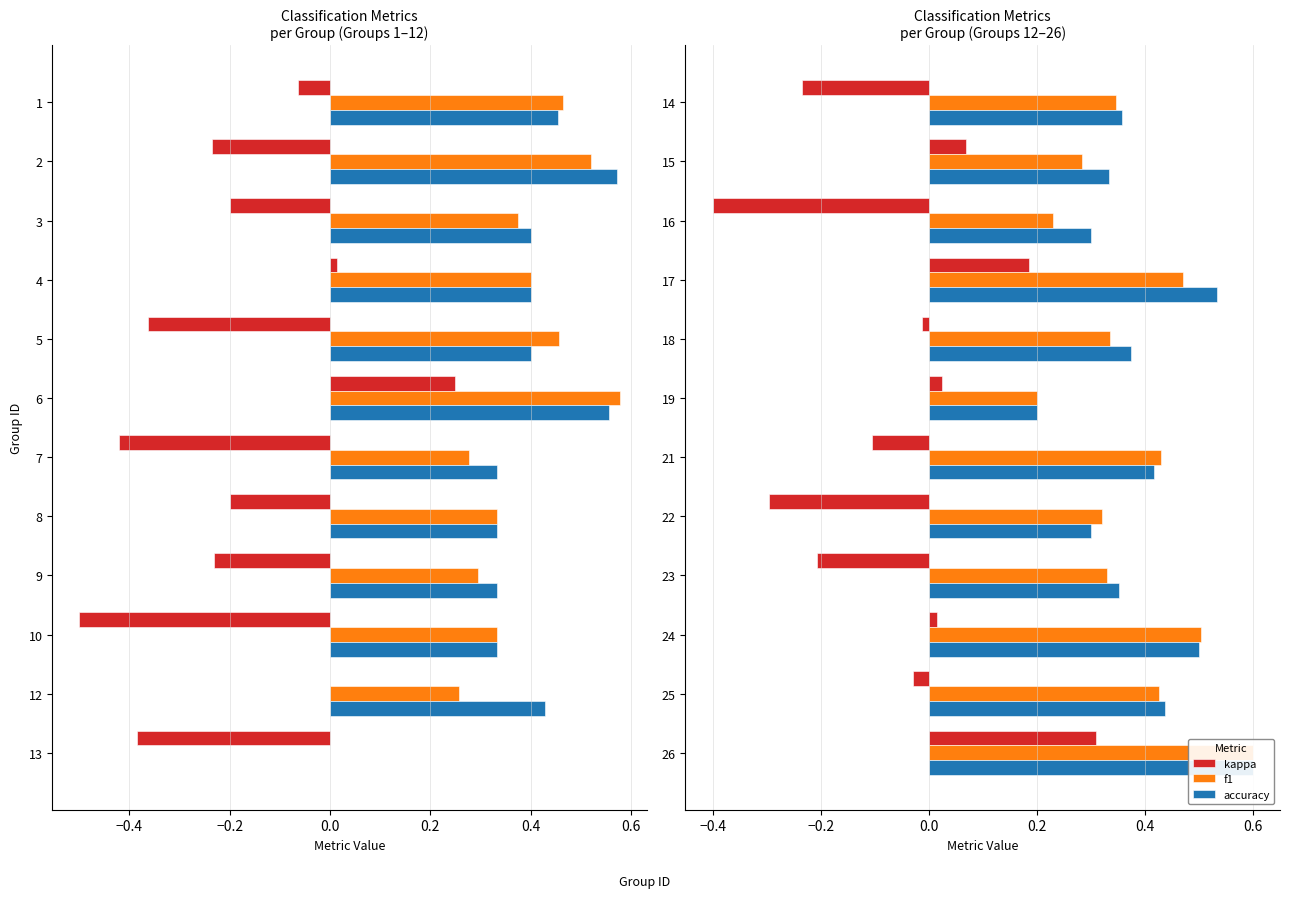

Is the value of f1 at 25 greater than the value of kappa at 17?

Yes